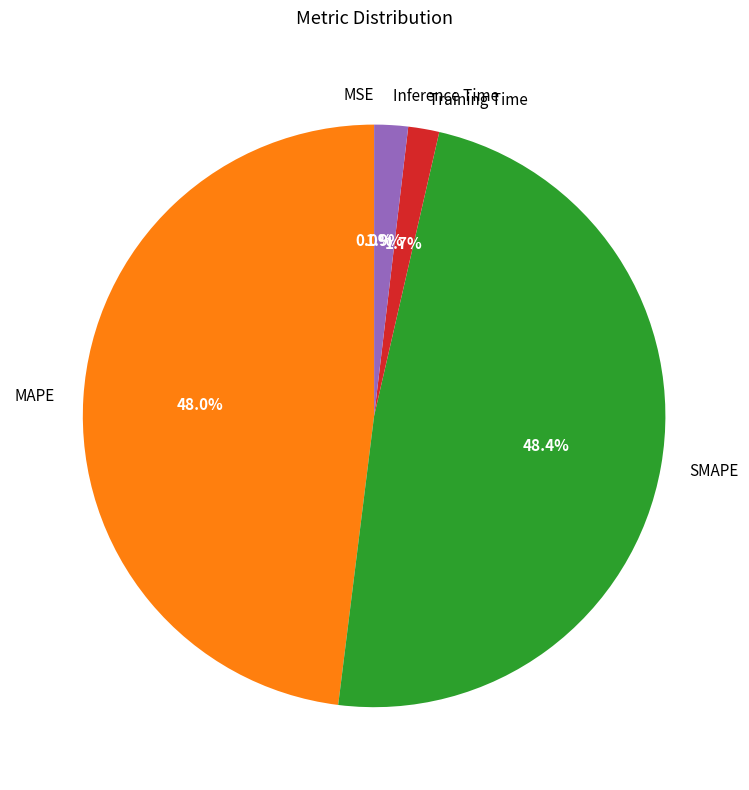

To the nearest percent, what portion does MAPE represent?

48%